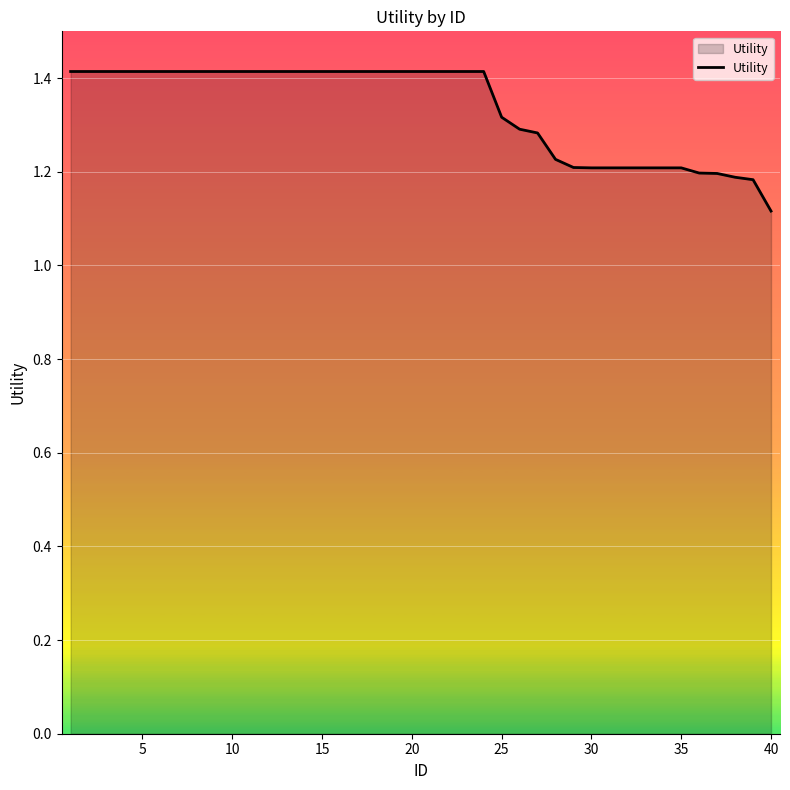

What is the difference between the maximum and minimum values?

0.3